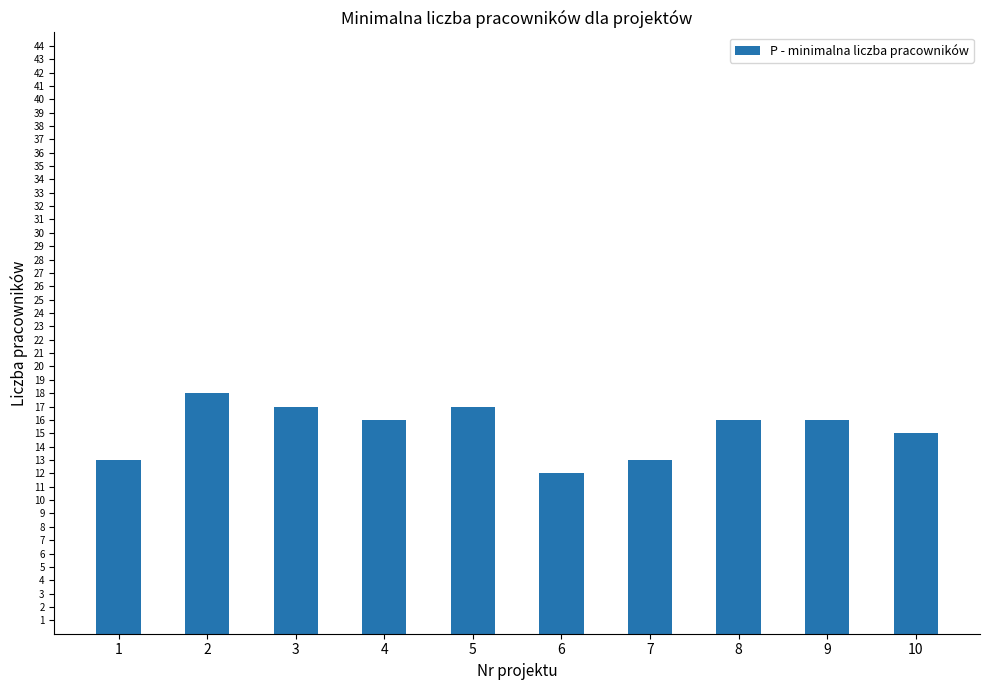

Which label corresponds to the smallest value in the chart?

6